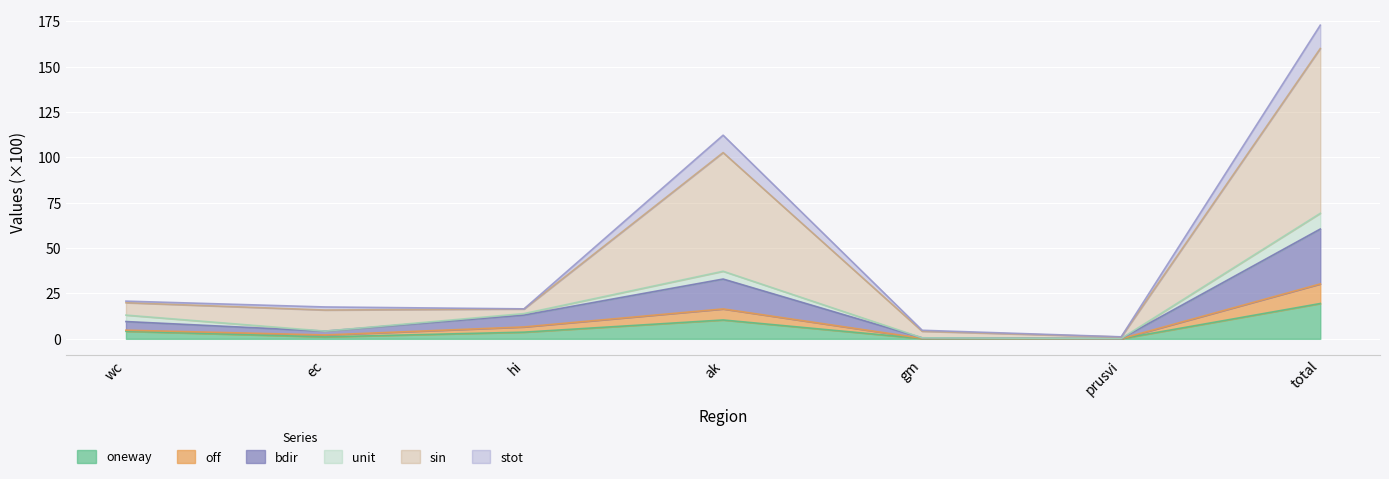

Which category has the highest value in the oneway series?

total